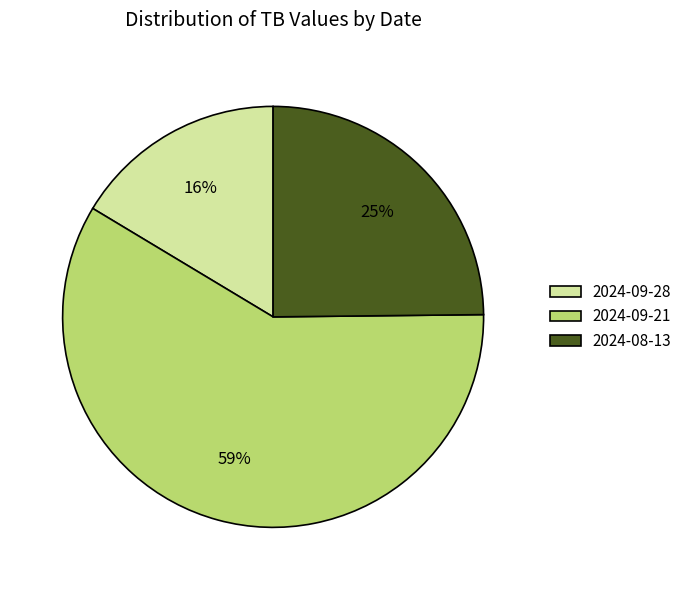

To the nearest percent, what is the combined percentage of 2024-08-13 and 2024-09-28?

41%